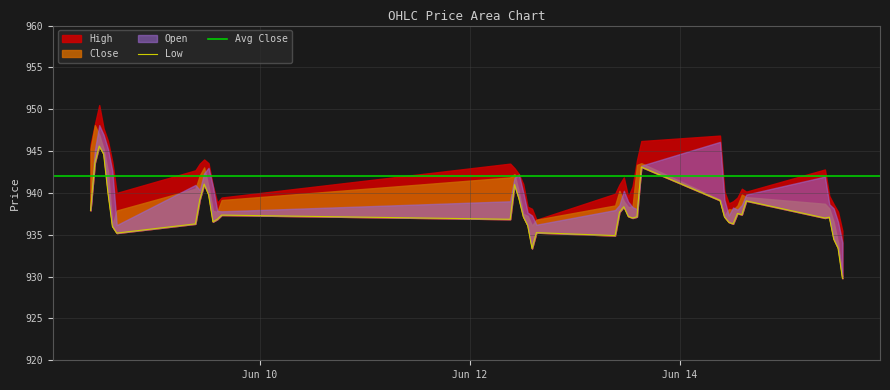

Does the chart display data point markers on the line(s)?

No